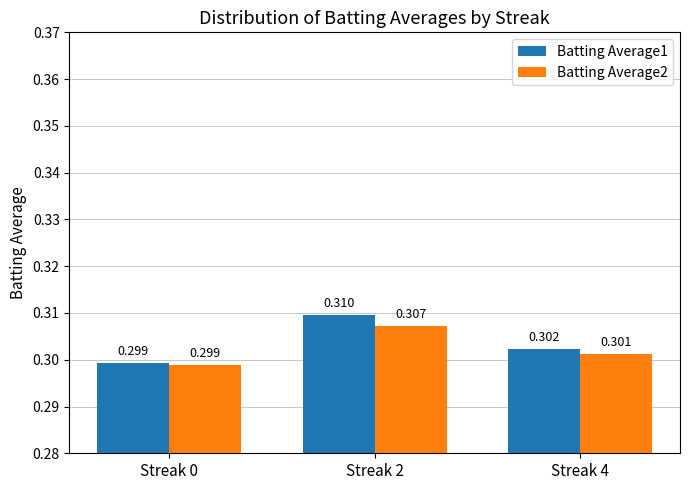

Is the value of Batting Average2 at Streak 0 greater than the value of Batting Average1 at Streak 4?

No